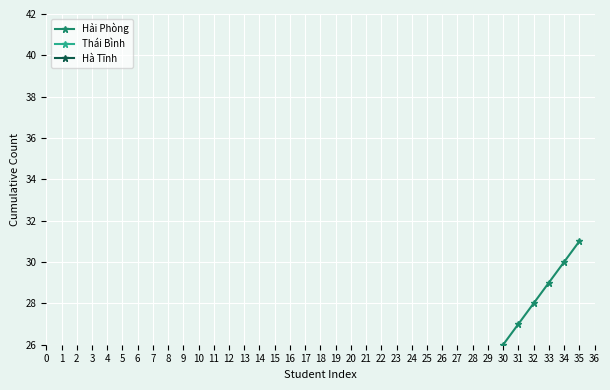

What is the sum of the Hải Phòng values at 20 and 23?

39